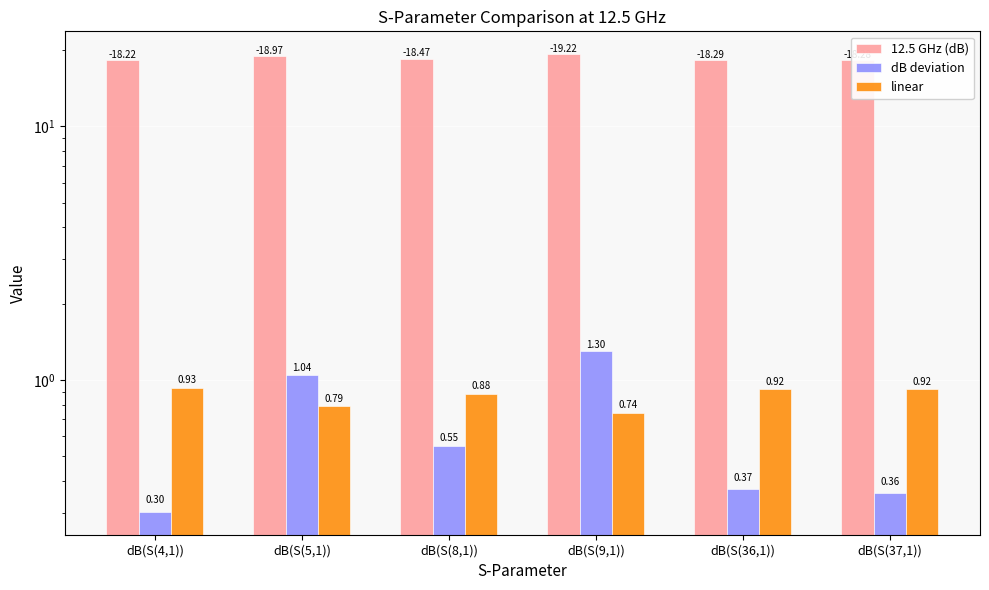

Which series has the largest total across all categories?

12.5 GHz (dB)